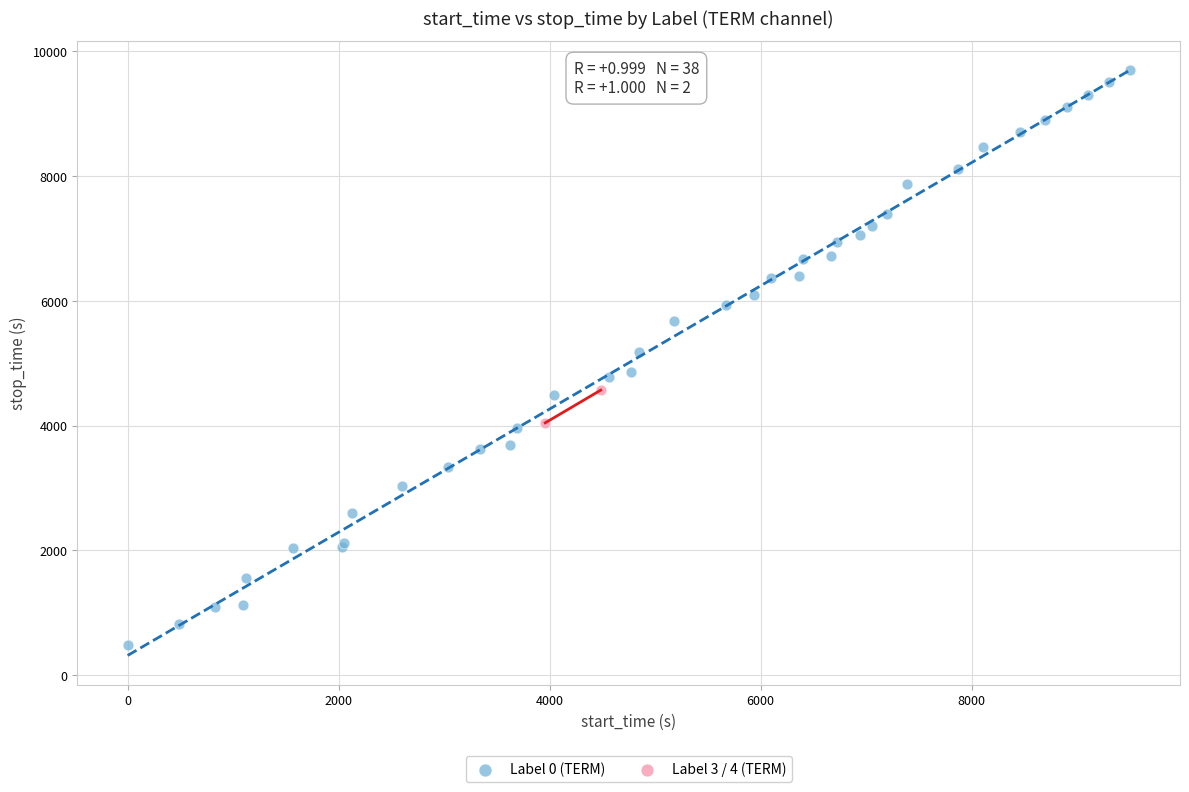

Which series reaches the minimum Y coordinate?

Label 0 (TERM)